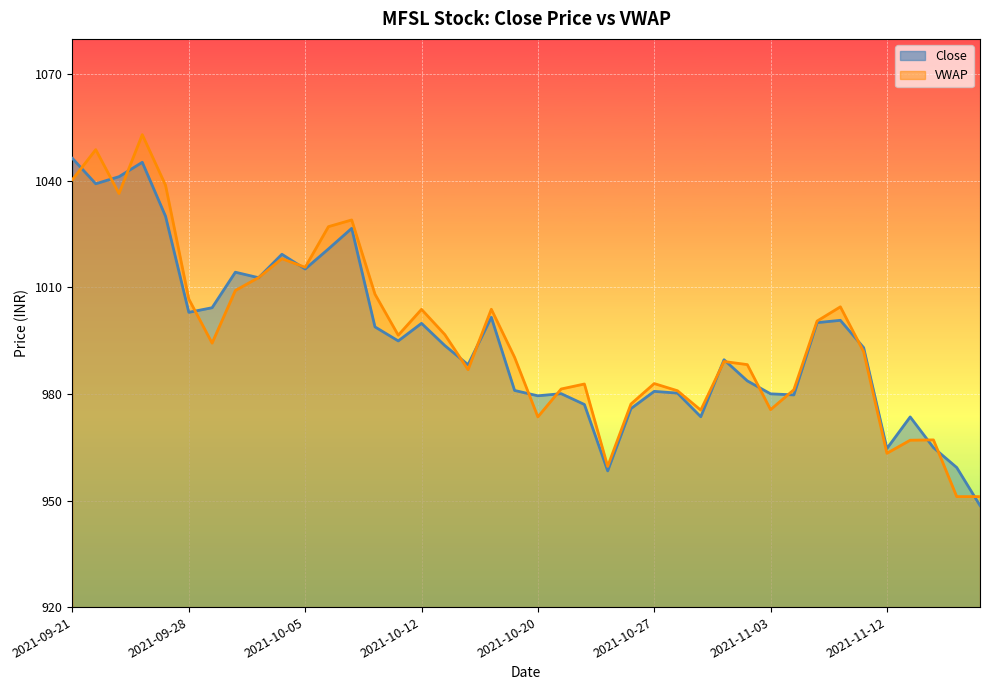

What is the difference between the VWAP values at 2021-10-13 and 2021-10-12?

7.1